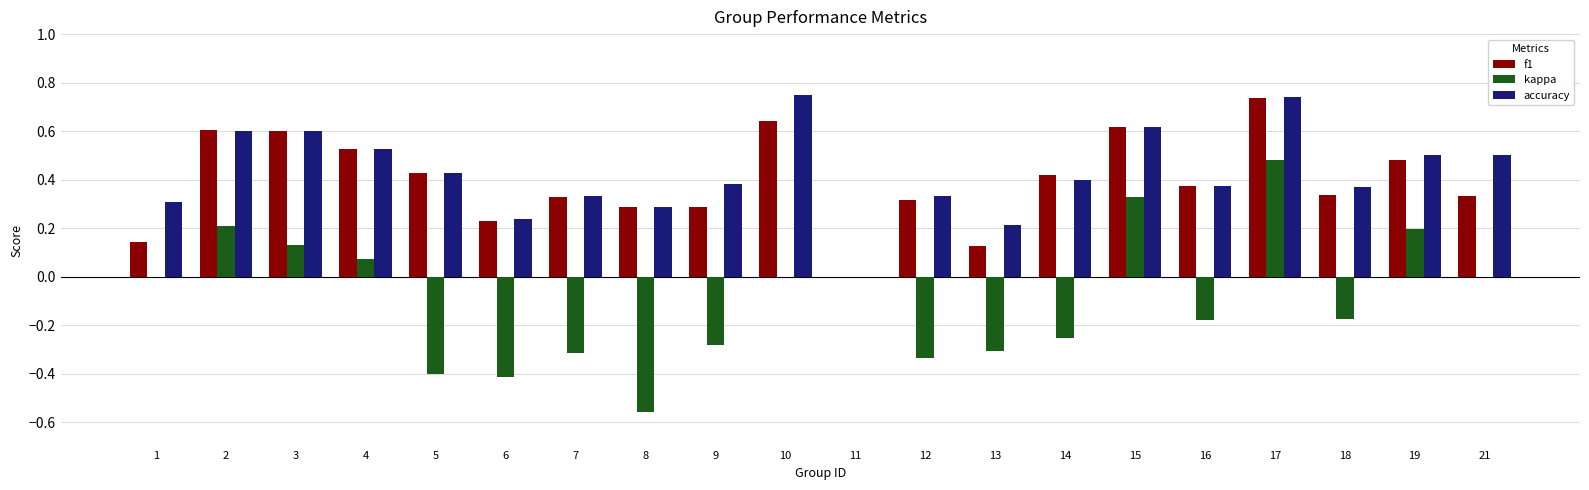

How many series are shown in this chart?

3